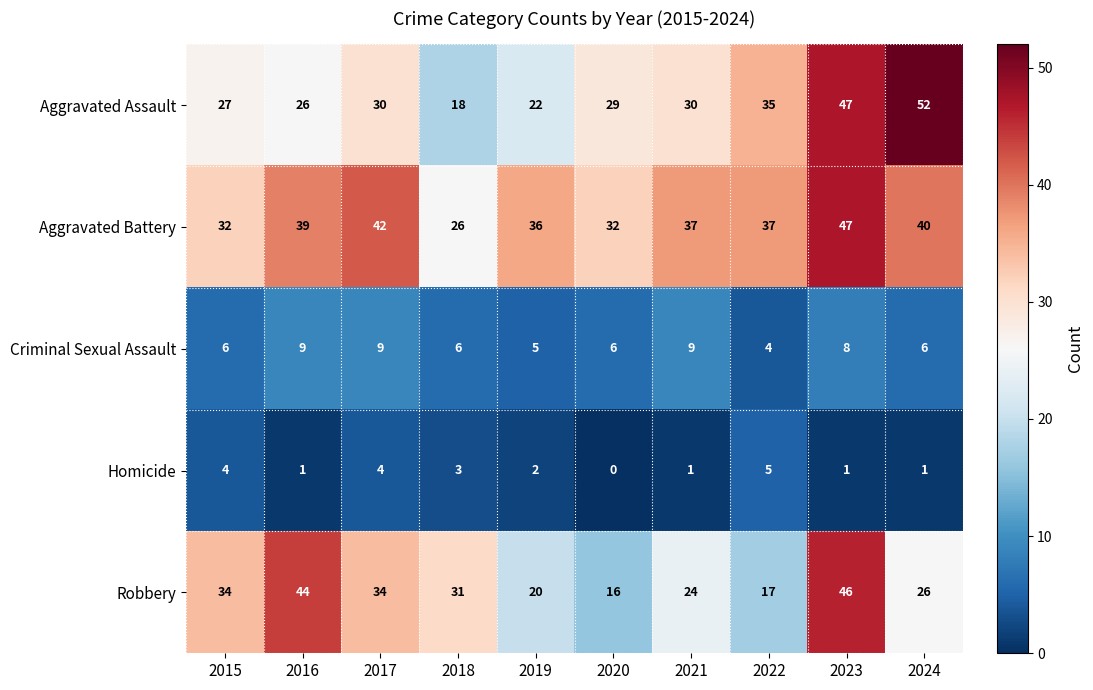

Which category has the highest value across all series?

2024